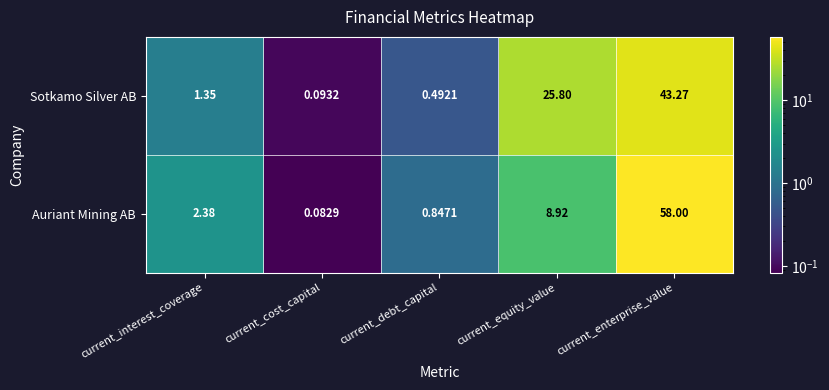

Which label corresponds to the smallest value in the chart?

current_cost_capital